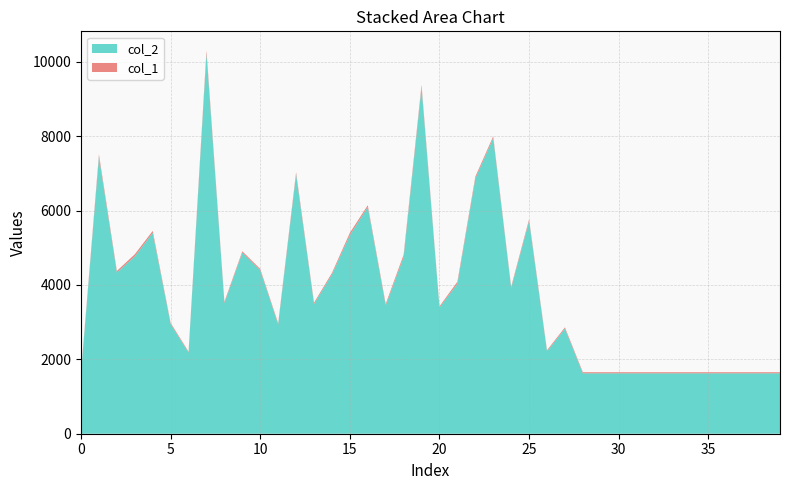

Reading left to right, list all the values displayed in this chart.

col_2: 1624	7439	4333	4767	5398	2950	2181	10217	3512	4866	4393	2937	6969	3487	4281	5337	6095	3446	4750	9313	3393	4030	6857	7946	3917	5716	2215	2825	1624	1624	1624	1624	1624	1624	1624	1624	1624	1624	1624	1624
col_1: 29	69	42	56	54	28	24	84	35	38	36	33	58	35	40	62	46	42	61	64	30	55	51	49	34	47	29	33	29	29	29	29	29	29	29	29	29	29	29	29